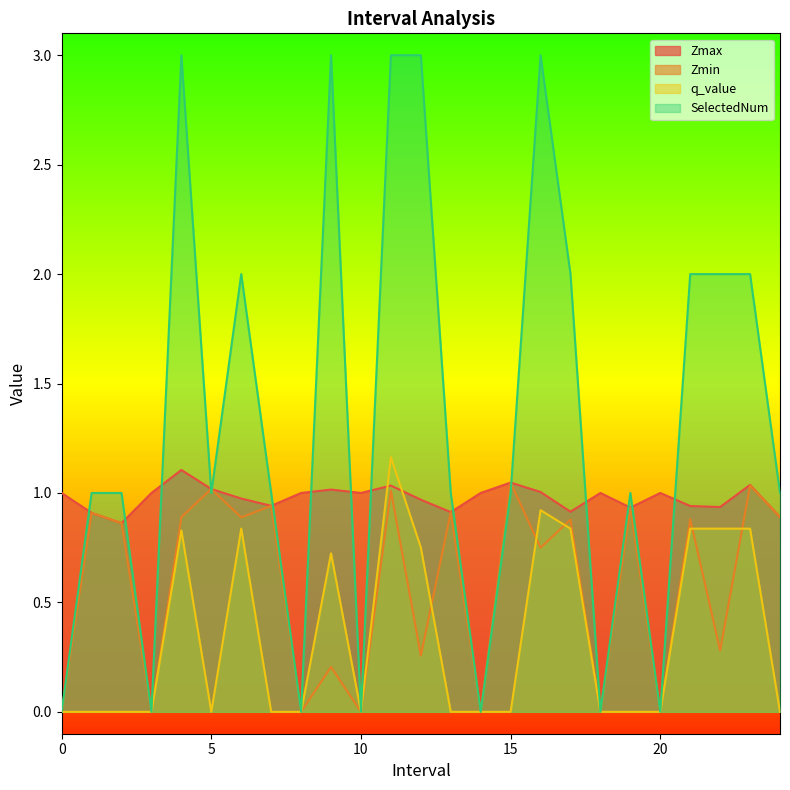

Where is SelectedNum nearest to the value 1?

1